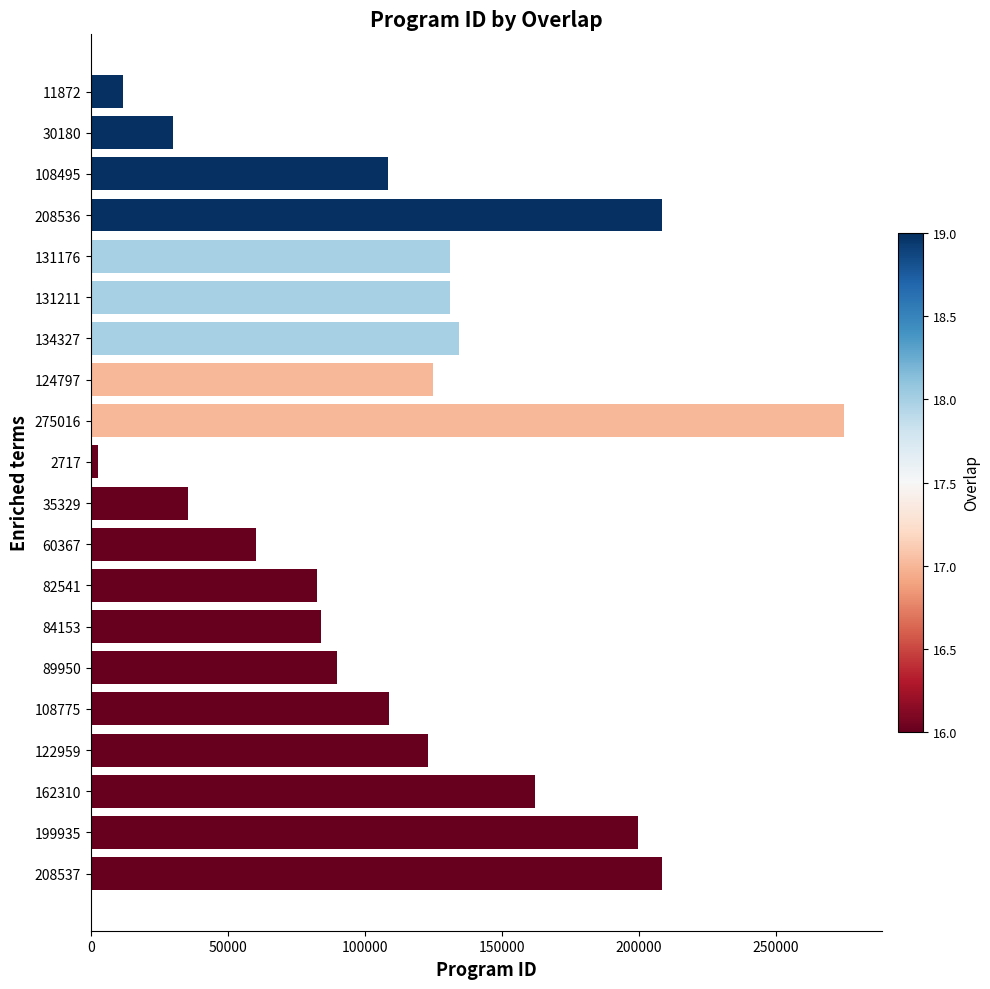

Approximately how many times larger is the value at 199935 compared to 108495?

1.8